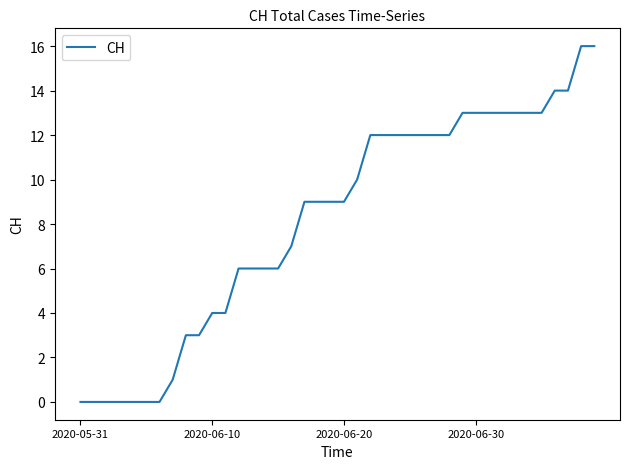

What is the difference between the maximum and minimum values?

16